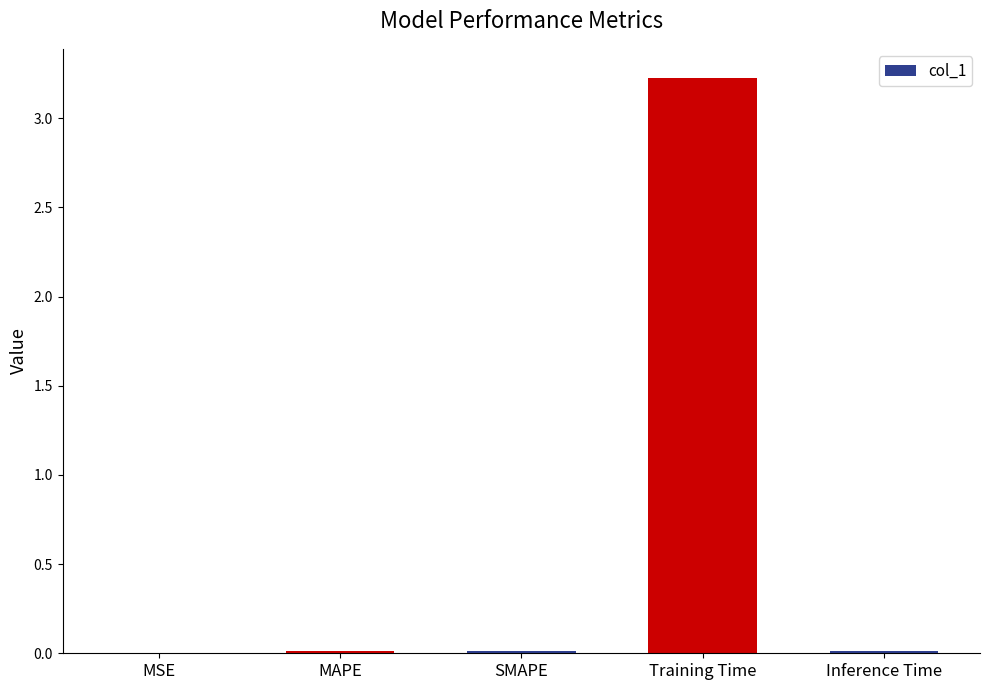

At which category does the chart reach its peak across all series?

Training Time